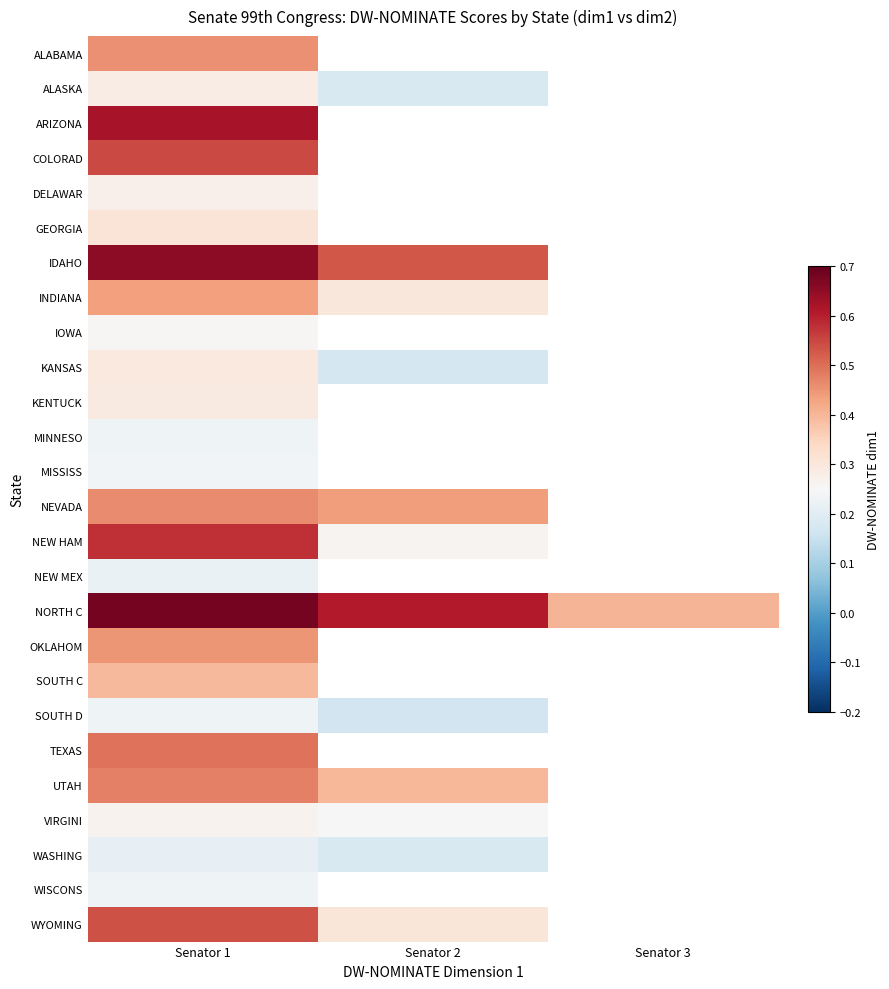

At which label does MISSISS reach its minimum?

Senator 1